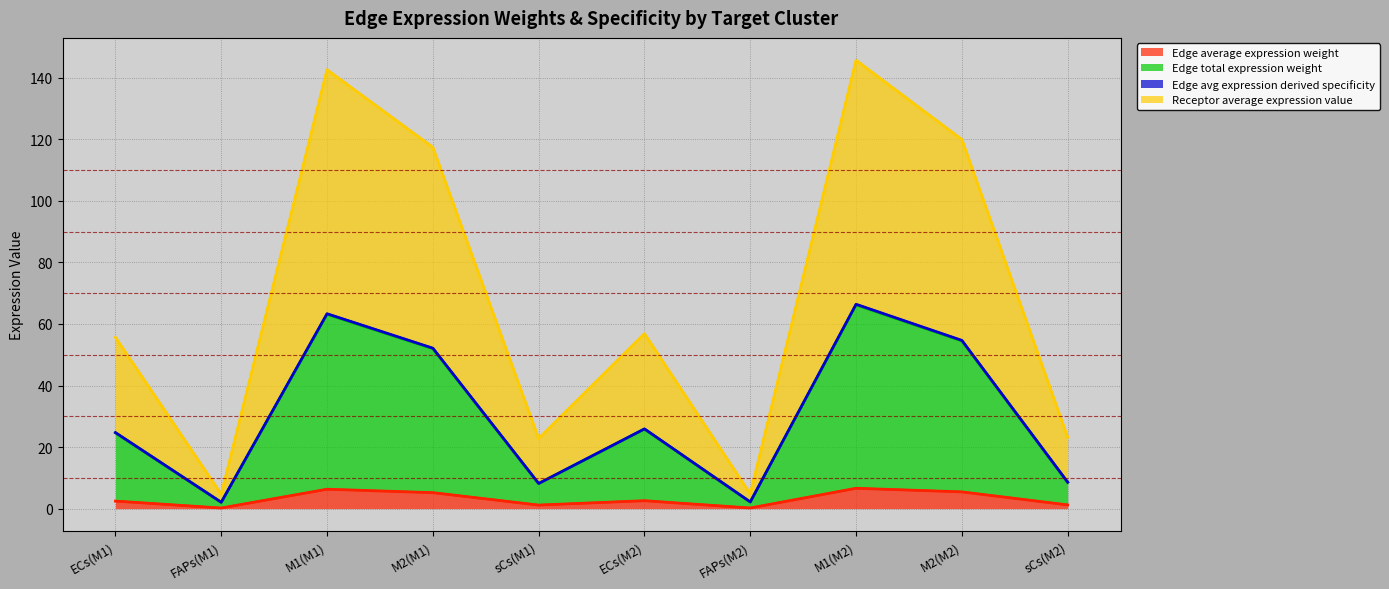

How many distinct data groups are displayed?

4